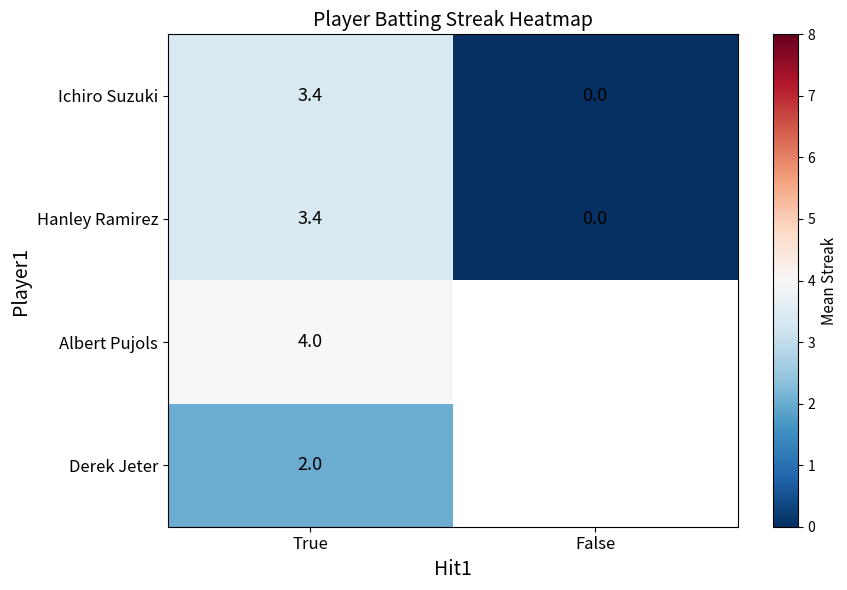

What value does the Hanley Ramirez series have at True?

3.4